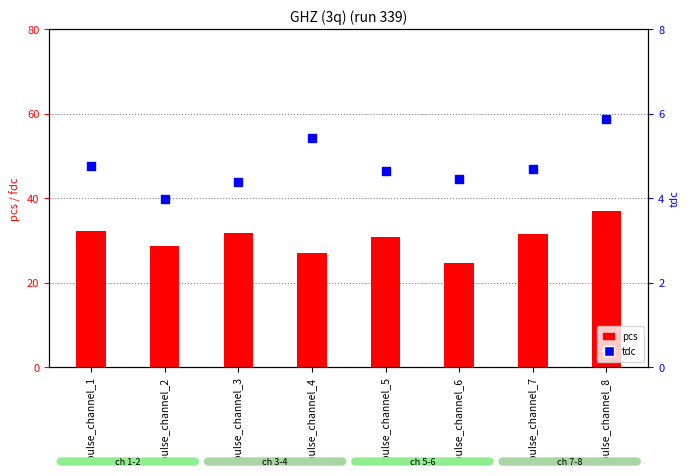

Which series contains the highest Y value?

pcs